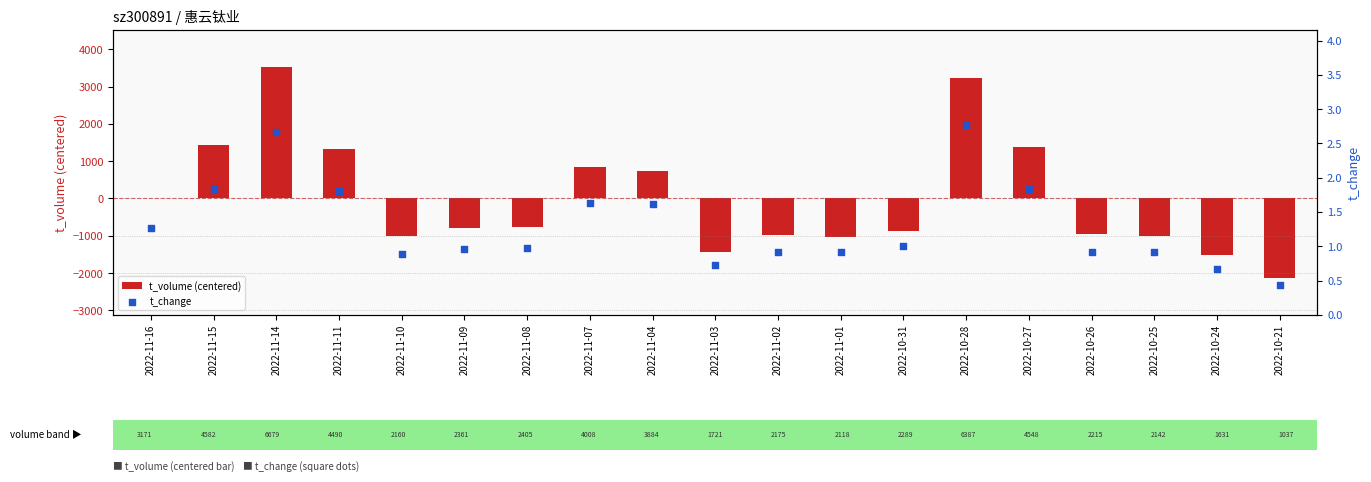

What are all the series names shown in the legend?

t_volume (centered), t_change